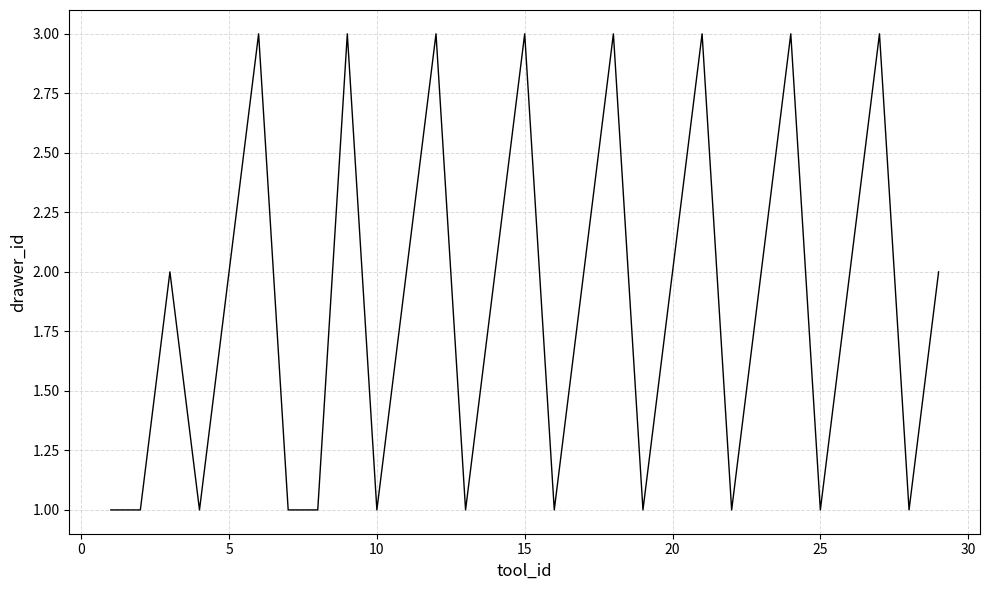

What is the greatest value displayed?

3